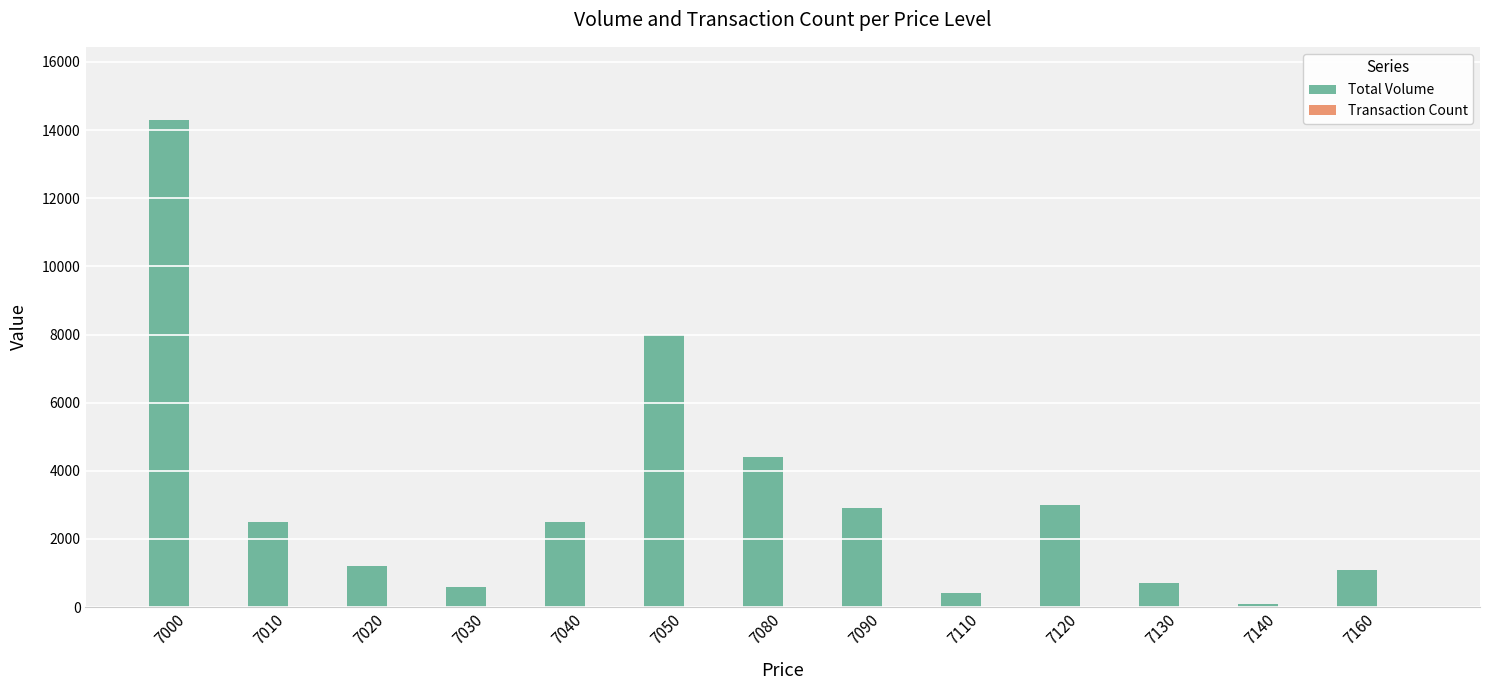

Which series changed the most between 7050 and 7140?

Total Volume